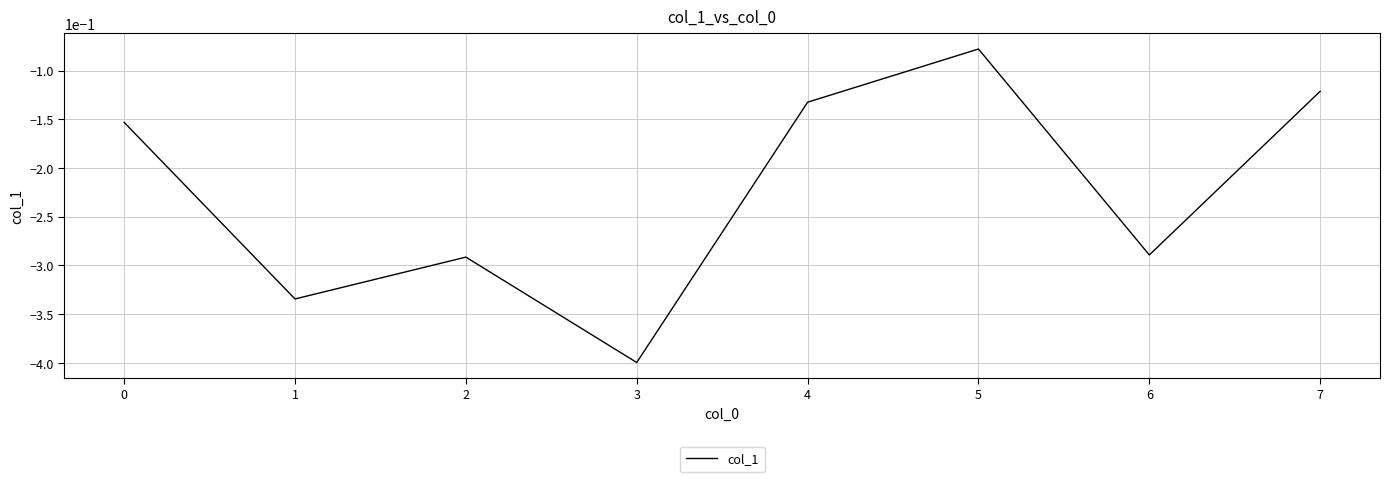

Where is the data nearest to the value 0?

5